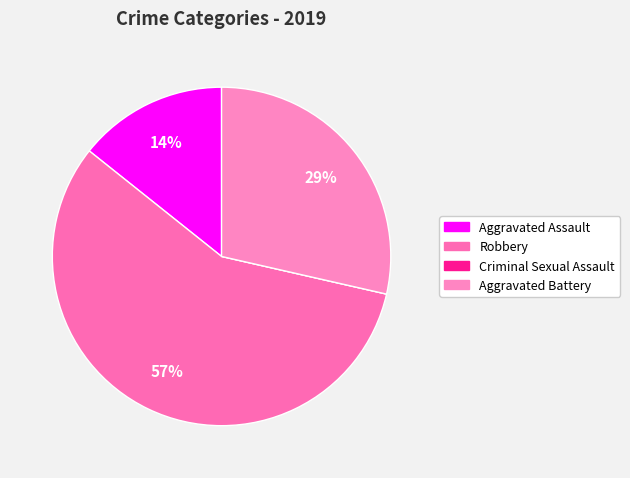

How many segments does this pie chart have?

4